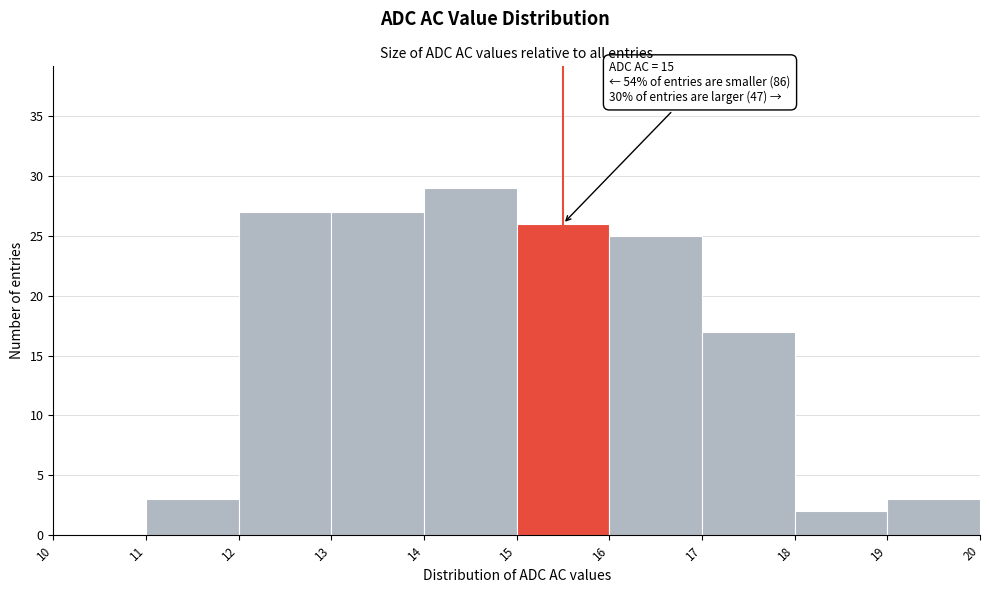

Over which range of the x-axis is the bar tallest?

14 to 15